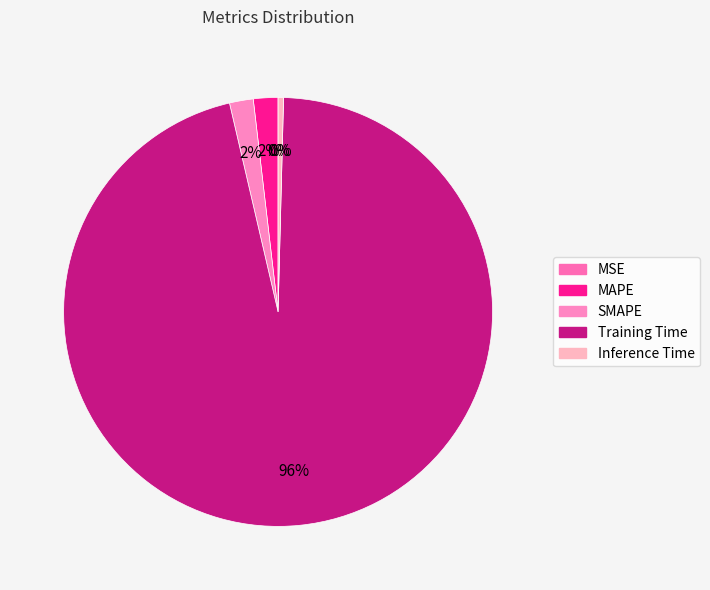

Which slice is the largest?

Training Time